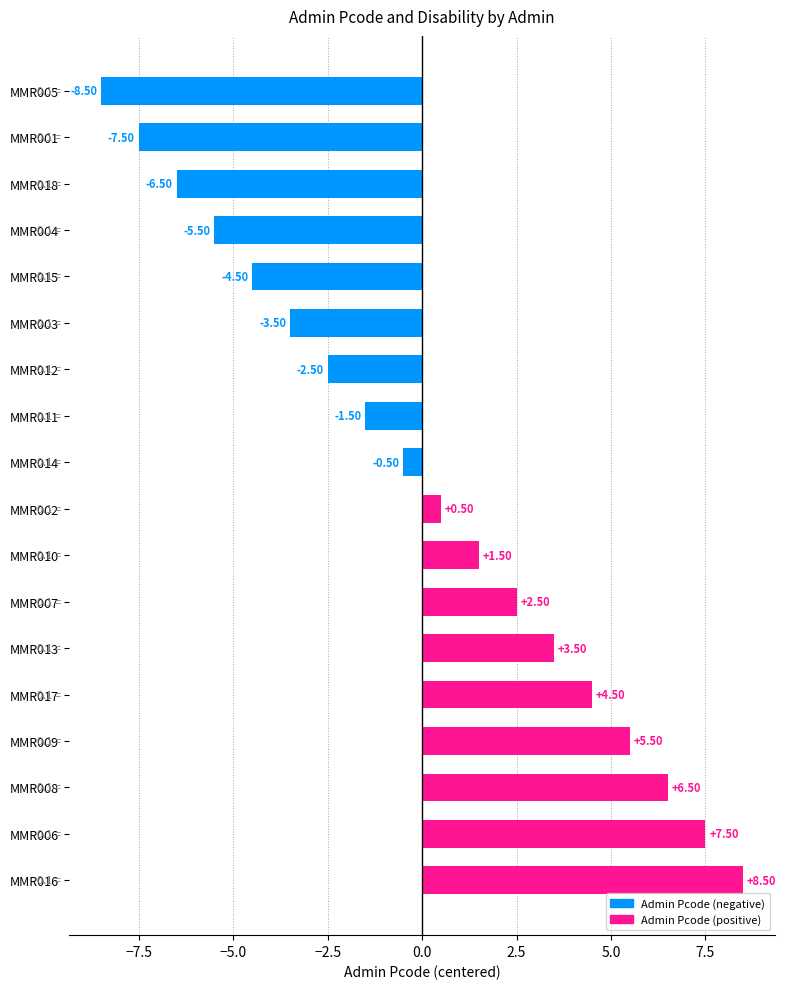

What is the change in value from MMR007 to MMR006?

+5.0